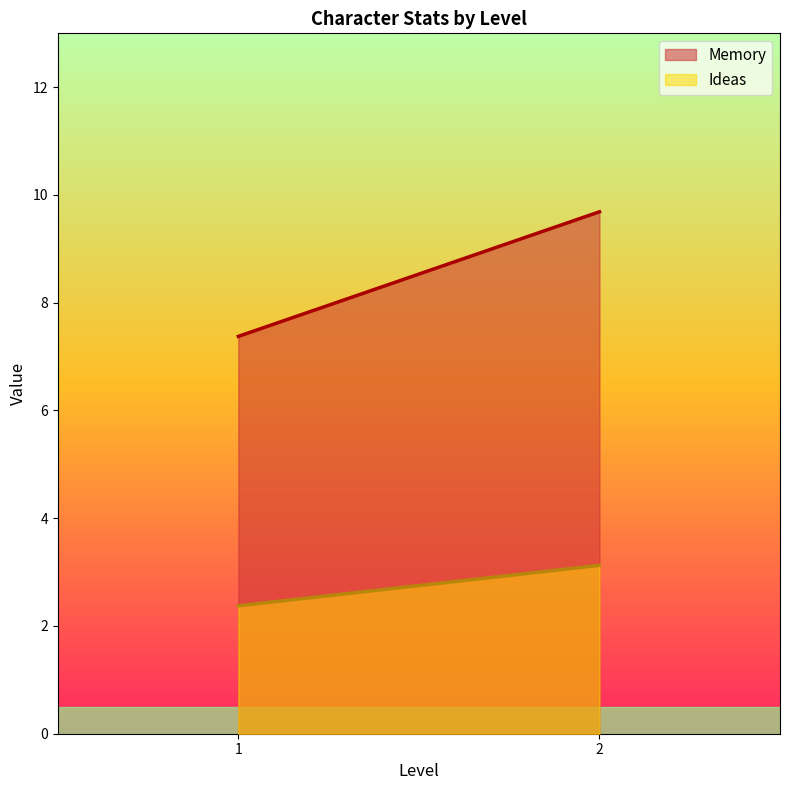

What is the spread (max minus min) of values at 2?

6.6